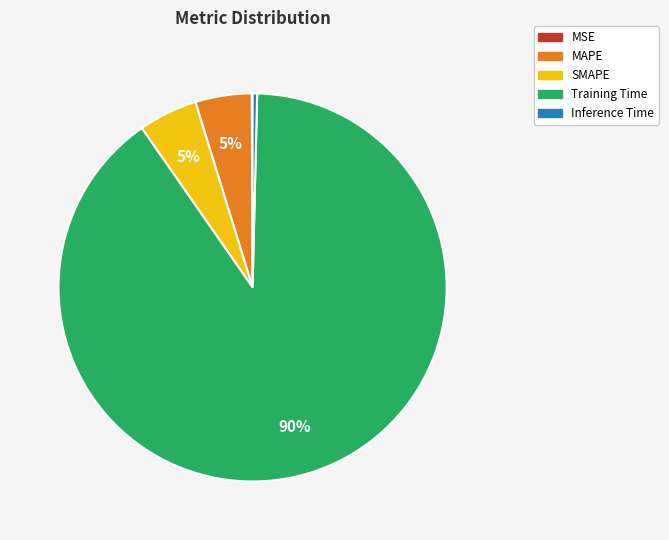

To the nearest percent, what is the average slice percentage?

20%